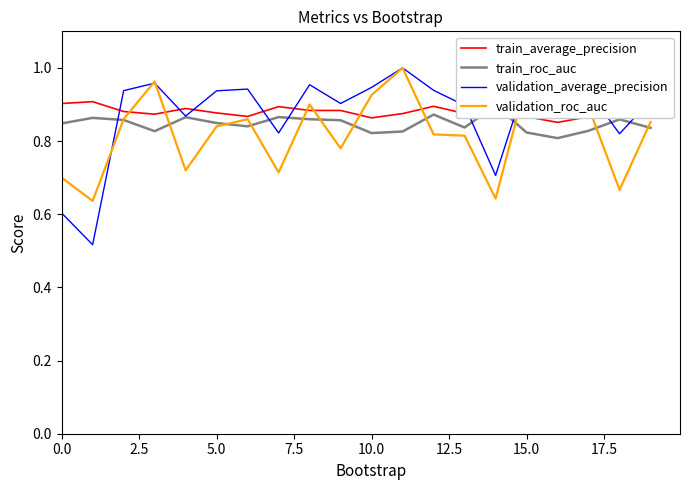

What are all the series names shown in the legend?

train_average_precision, train_roc_auc, validation_average_precision, validation_roc_auc